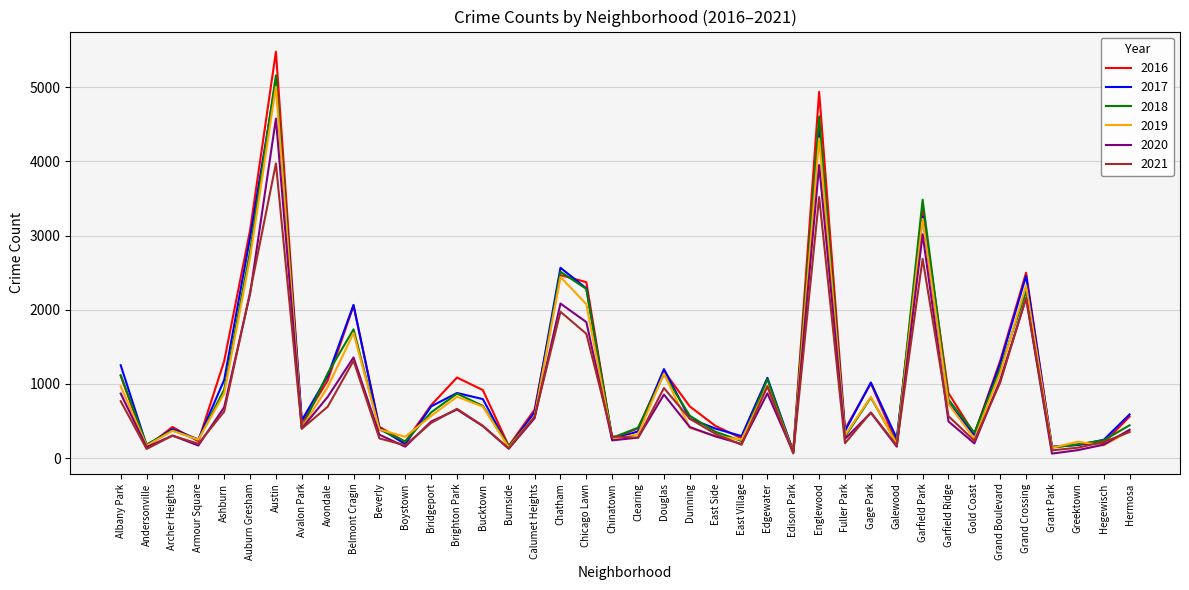

How many values in the 2020 series are below 431?

20